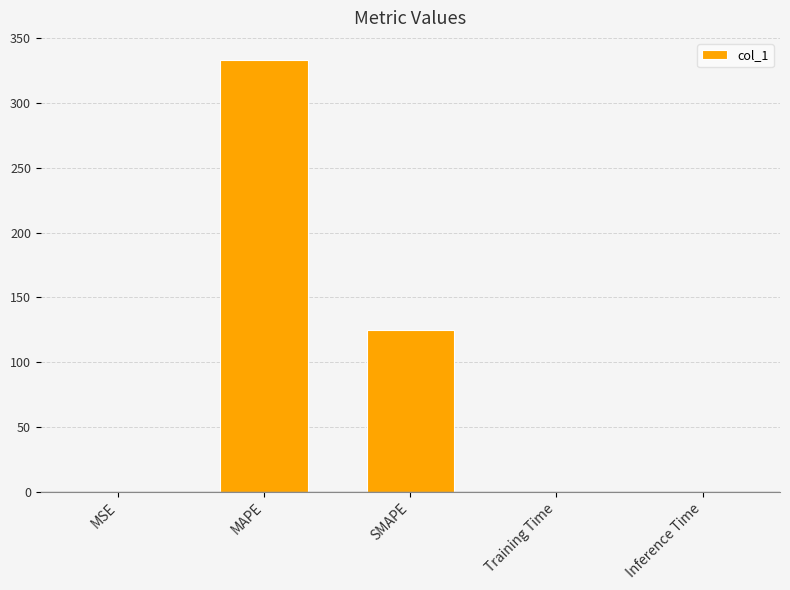

The chart shows a value of 0.0 at Inference Time. True or false?

True